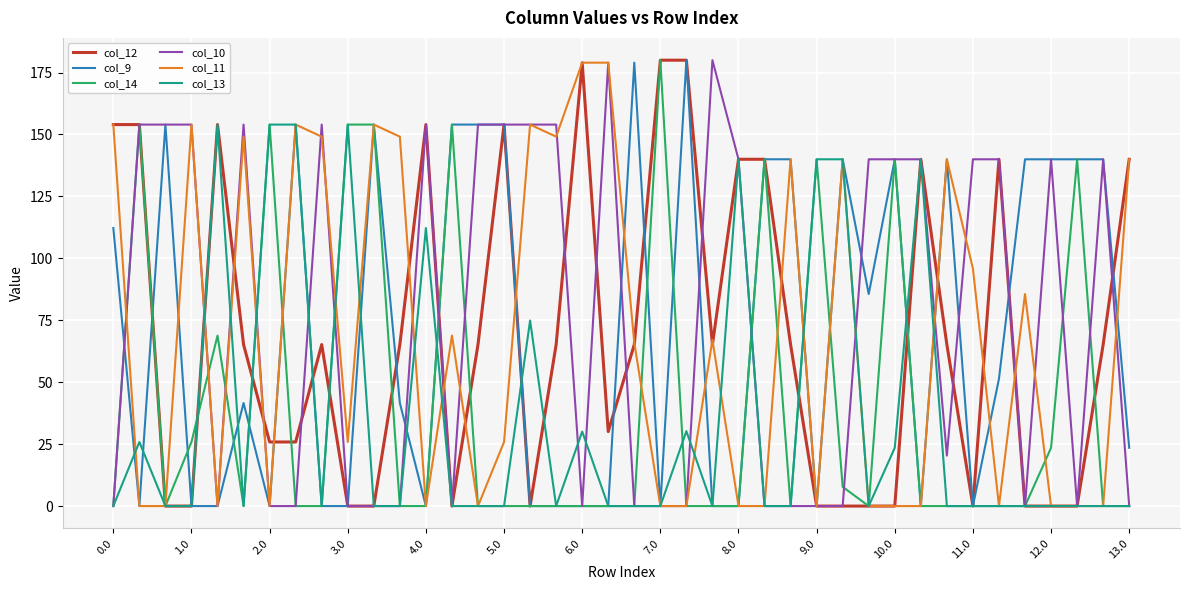

How many distinct data groups are displayed?

6